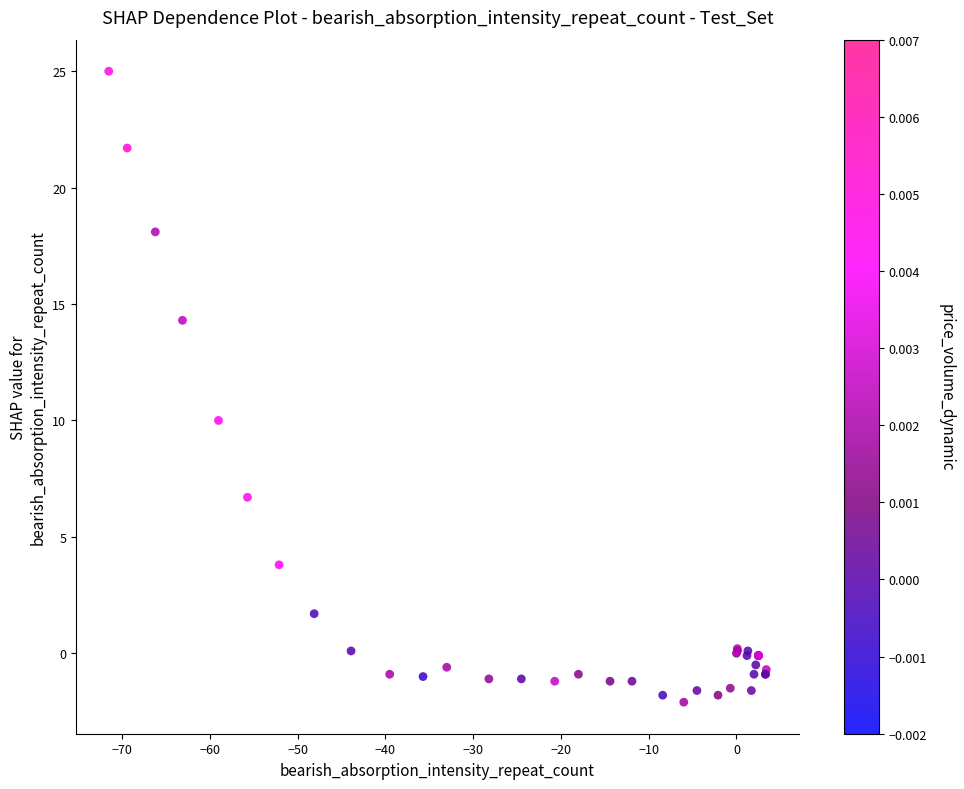

What Y value in the scatter plot is closest to 11?

10.0